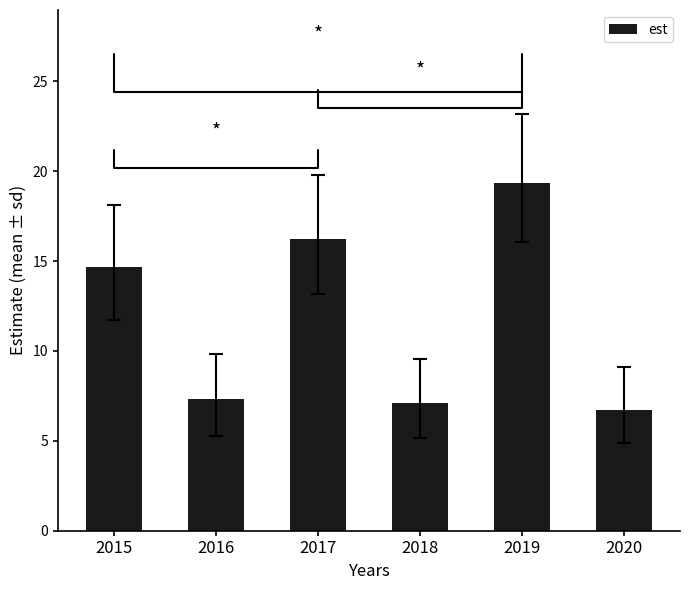

At which category does the chart reach its peak across all series?

2019